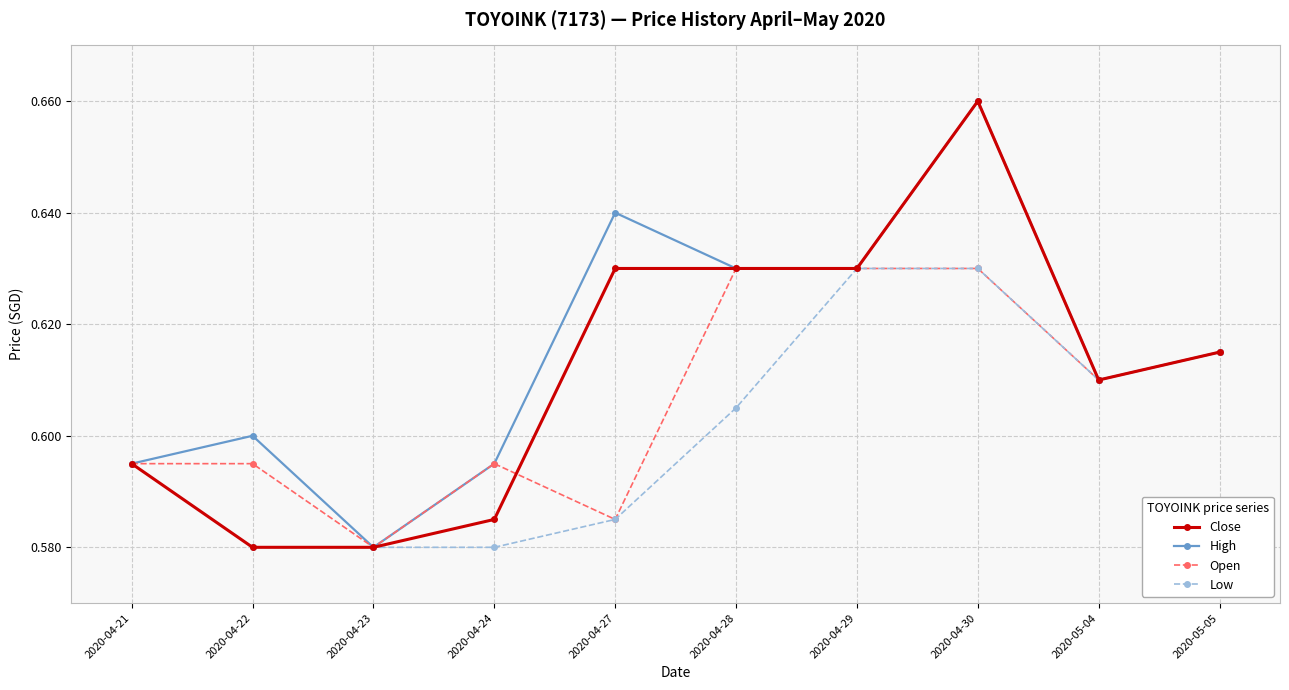

True or false: Close has a value of 0.6 at 2020-04-24.

True